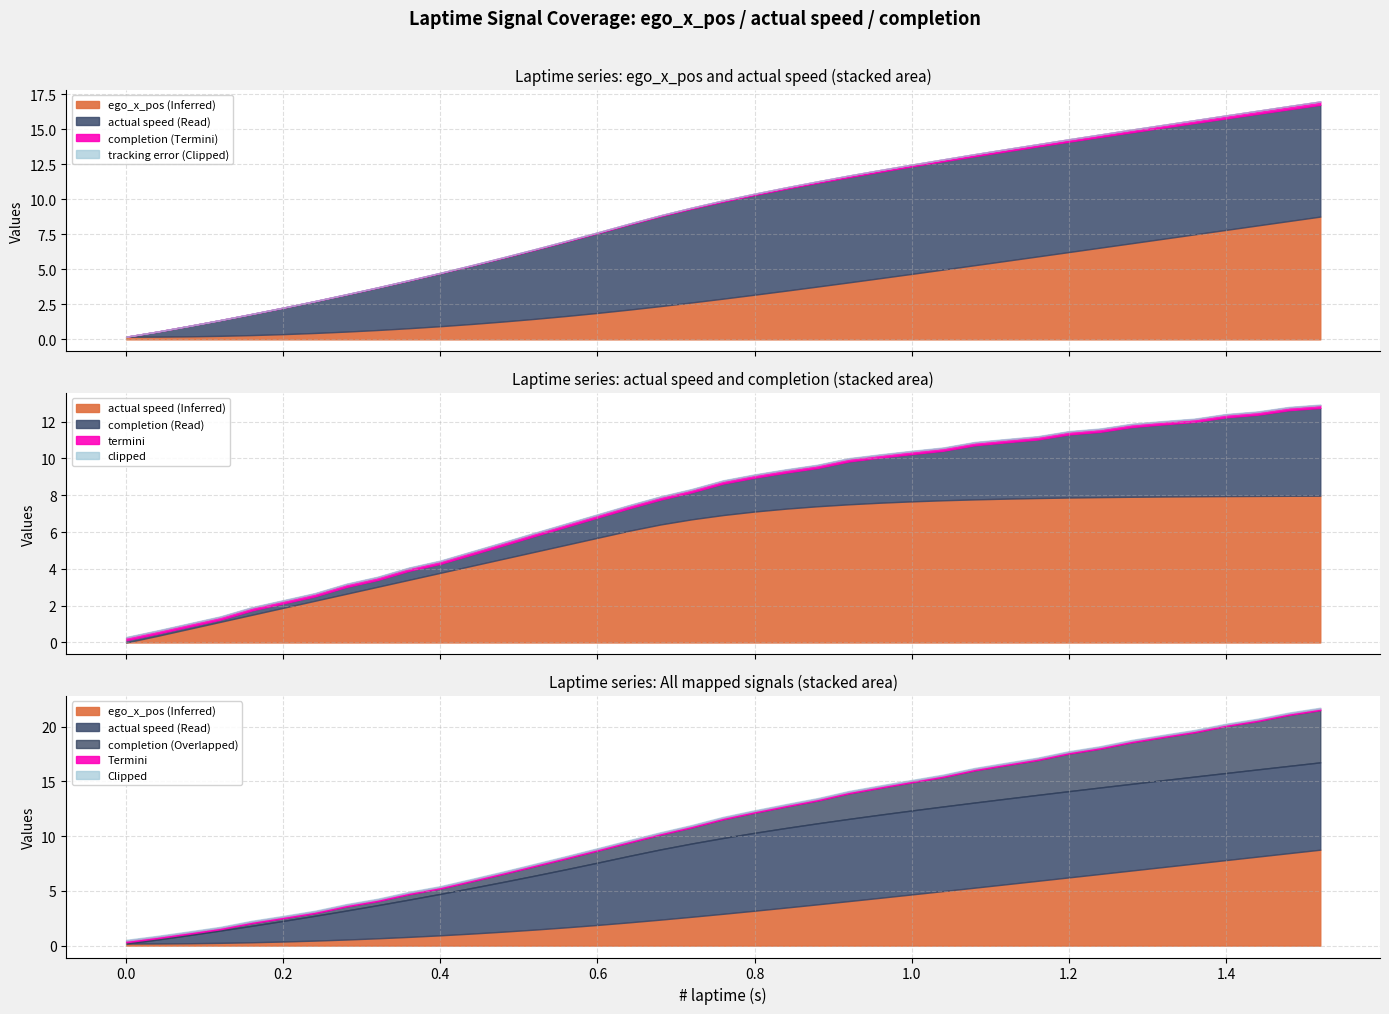

How many values in the laptime series exceed 0?

38